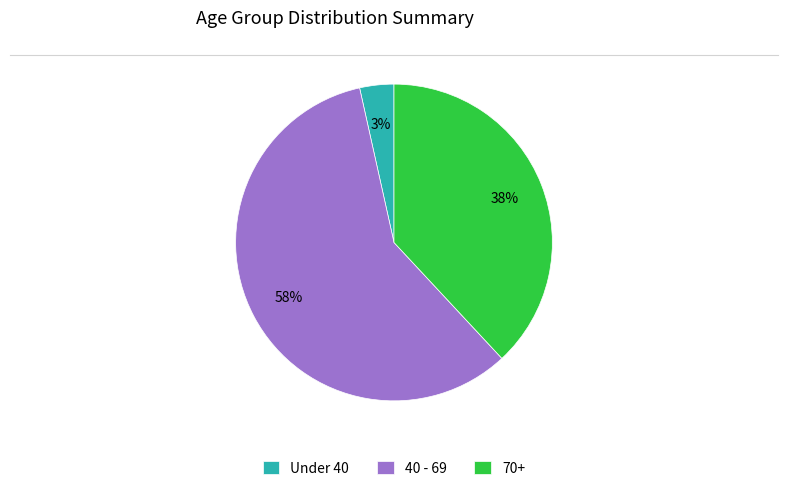

What is the ratio of the value at 70+ to the value at 40 - 69?

0.7